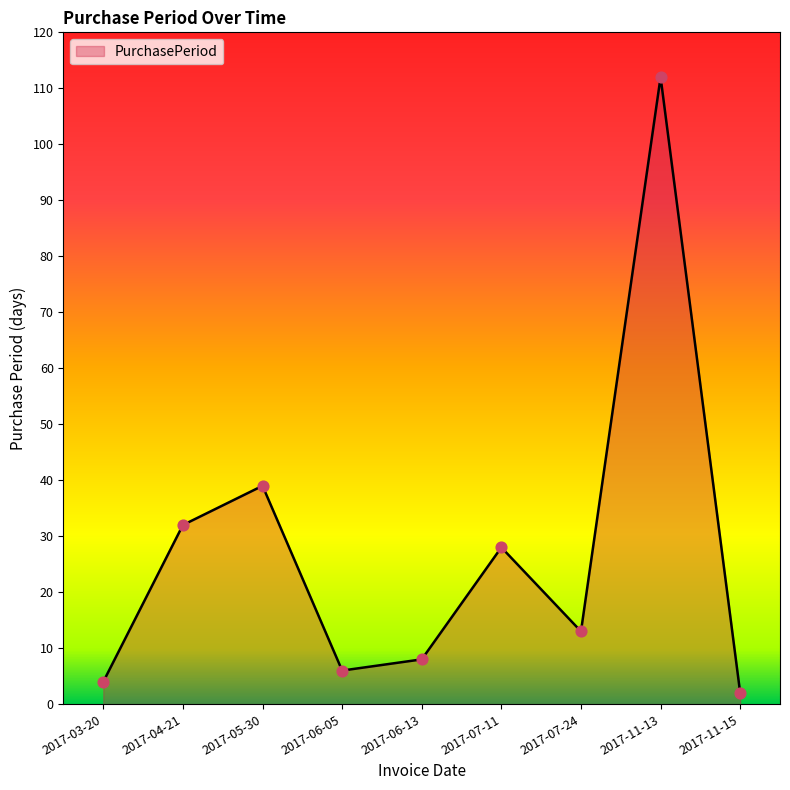

What is the ratio of the value at 2017-06-13 to the value at 2017-07-11?

0.3